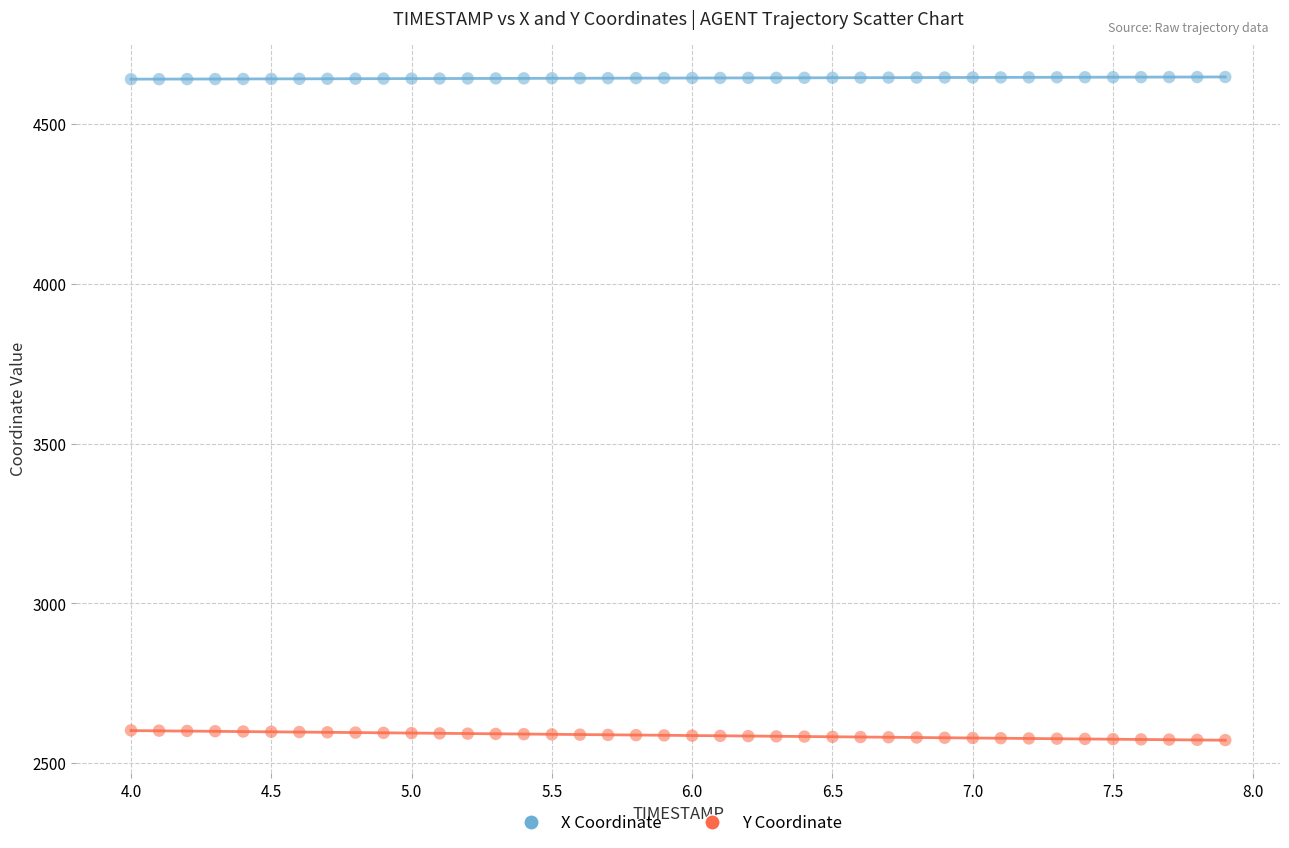

Which series reaches the maximum Y coordinate?

X Coordinate